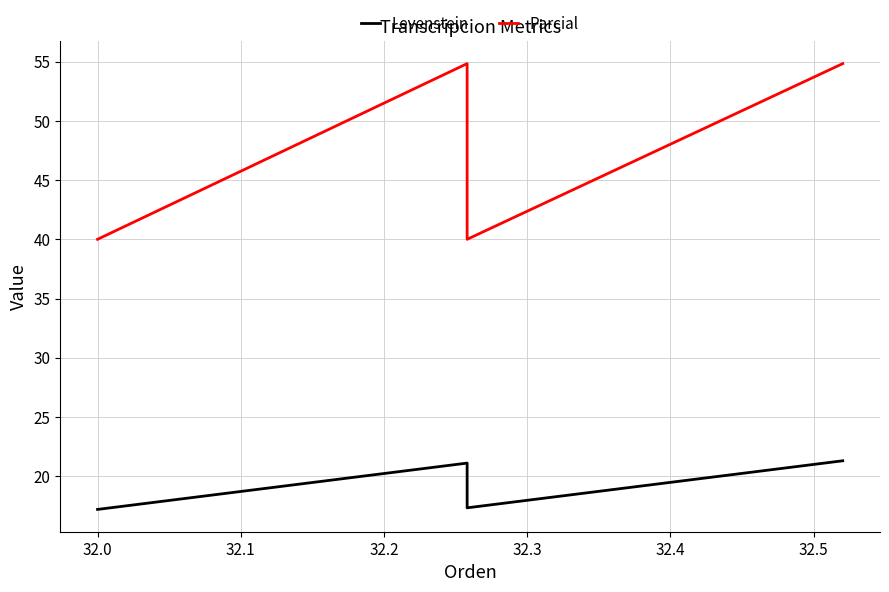

True or false: Levenstein and Parcial intersect in this chart.

False